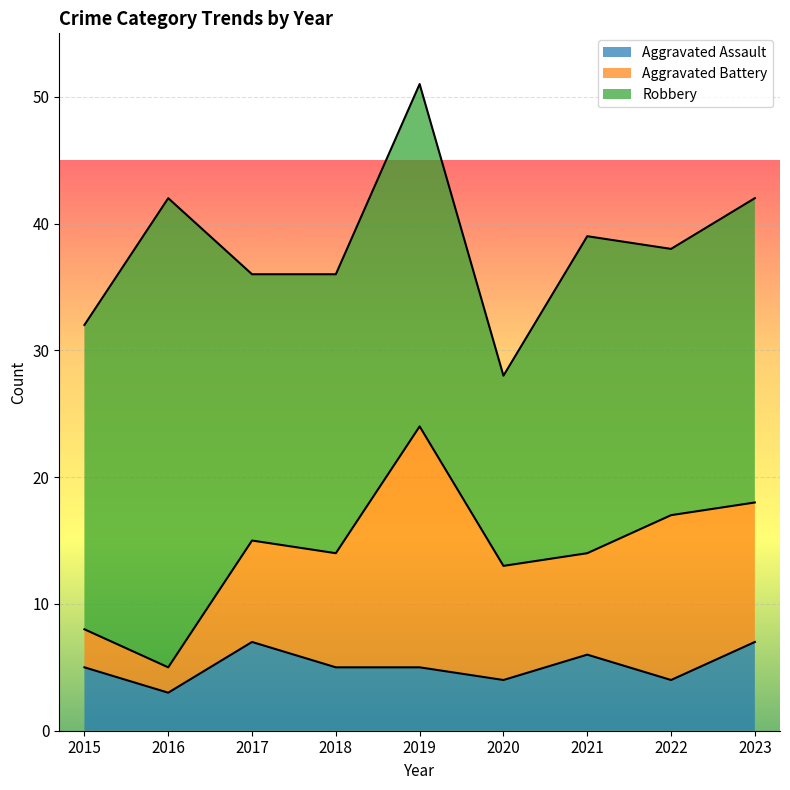

What is the value of the Robbery point at the 2nd from the left?

37